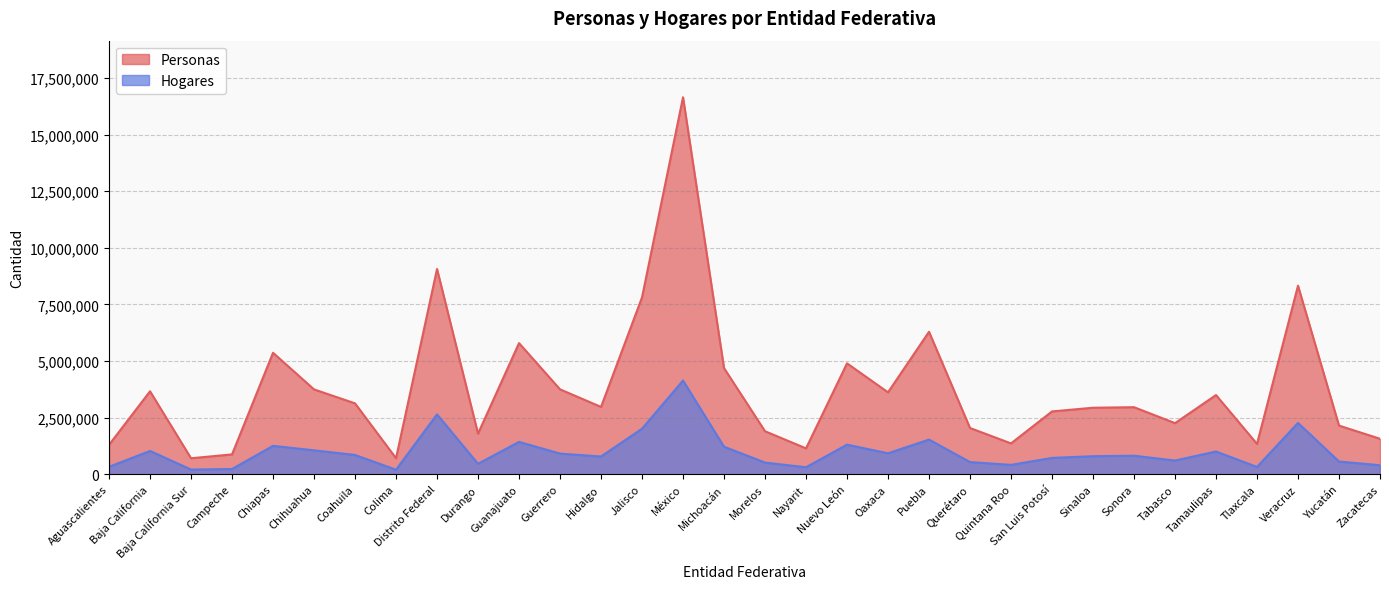

What is the difference between the Hogares values at Hidalgo and Morelos?

267856